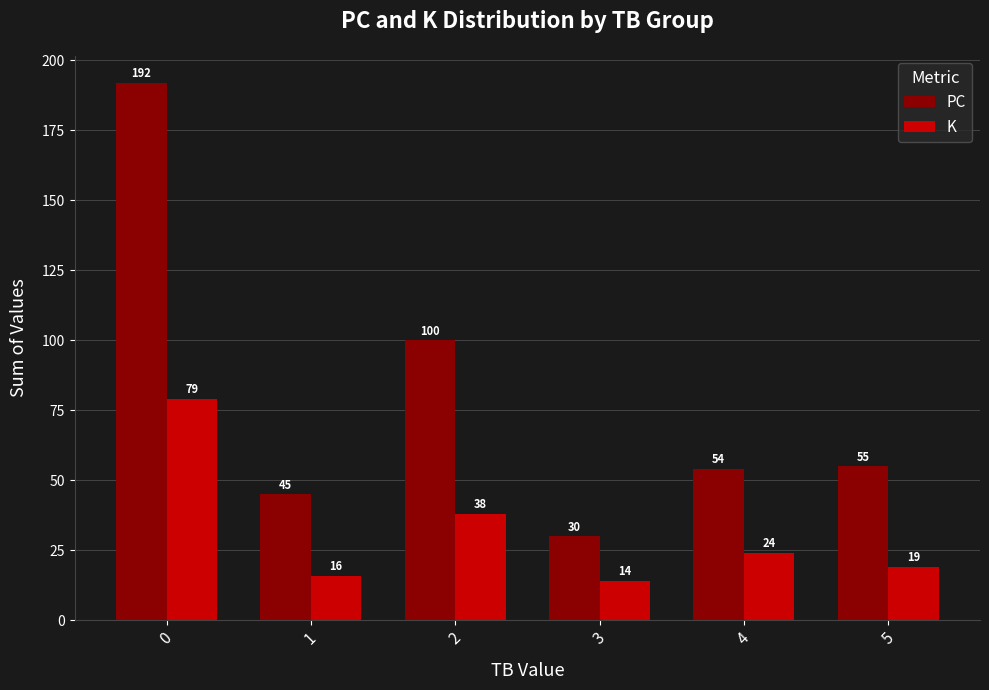

List the series in order of their overall mean, highest first.

PC, K